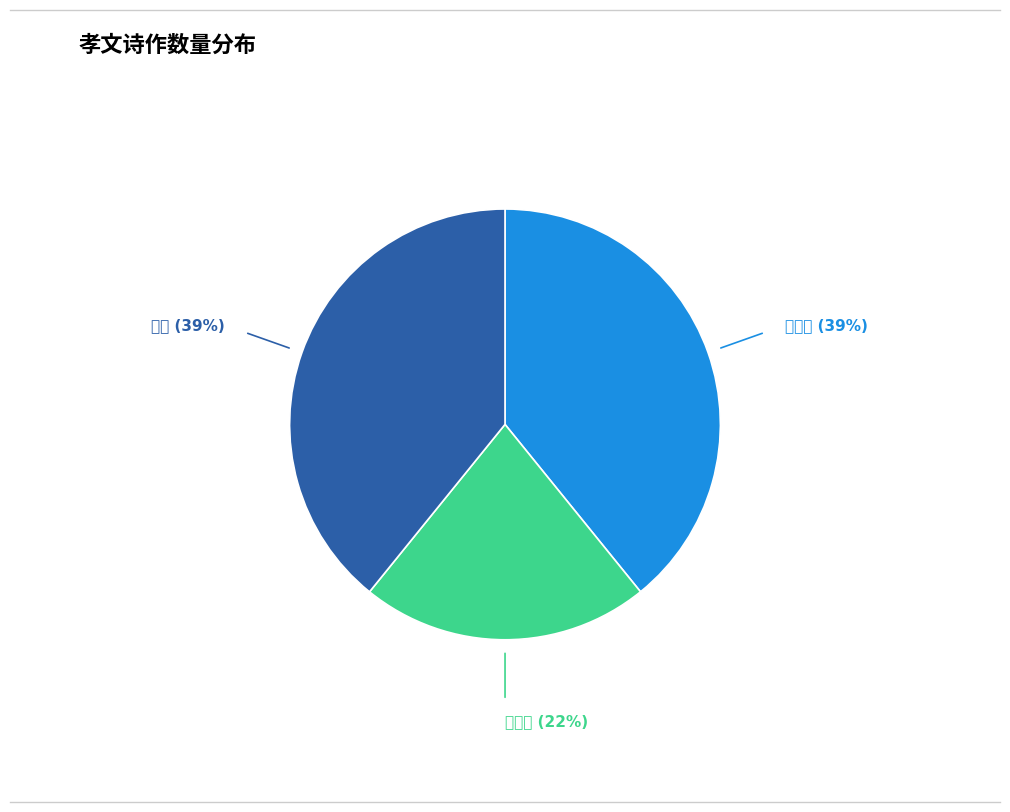

How many slices are in this pie chart?

3